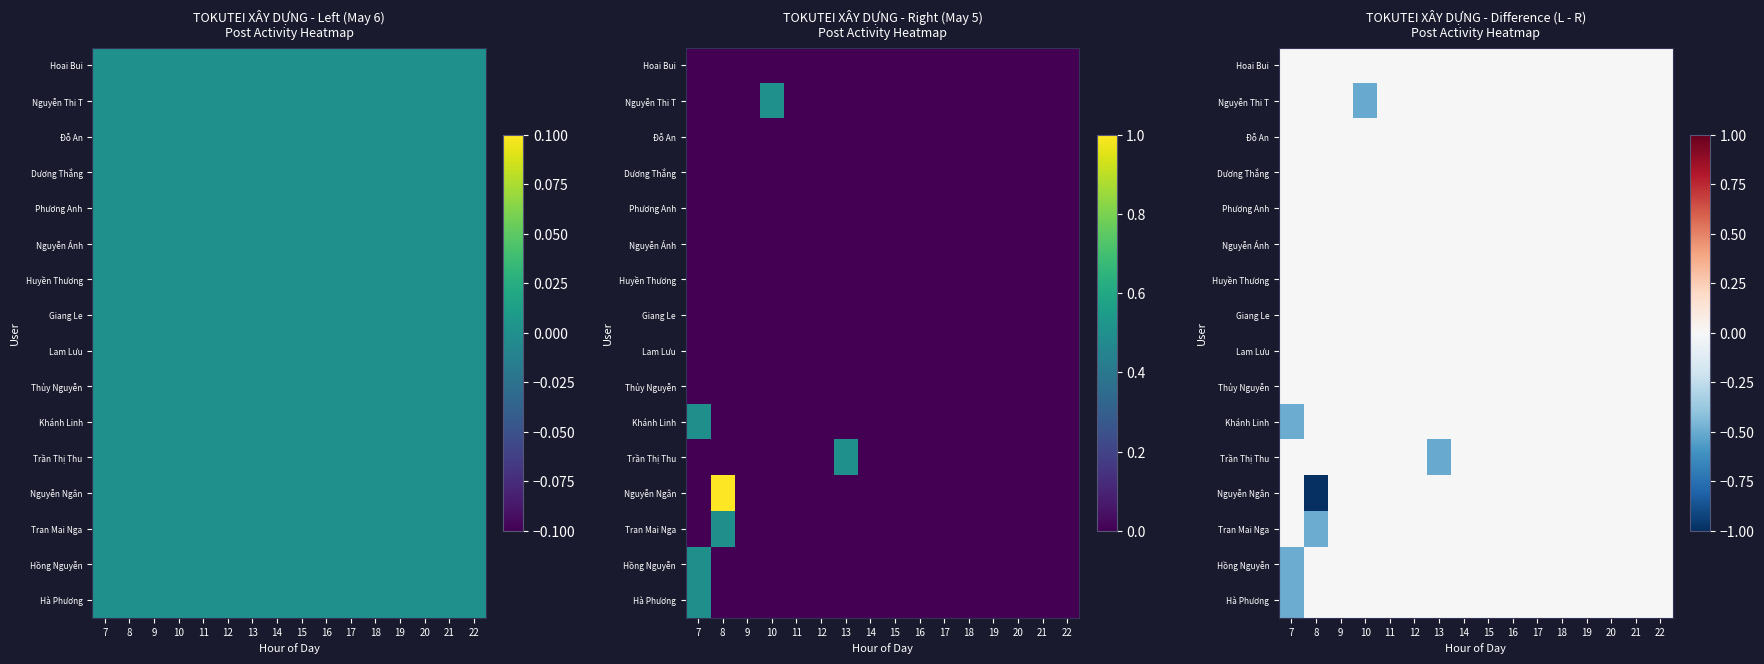

Which series changed the most between 7 and 14?

Hồng Nguyễn